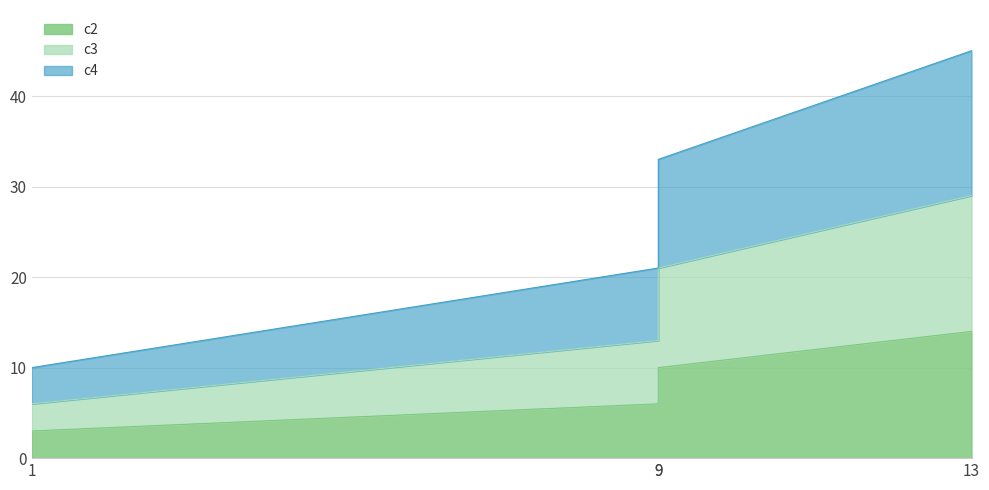

At which label does c2 reach its minimum?

1